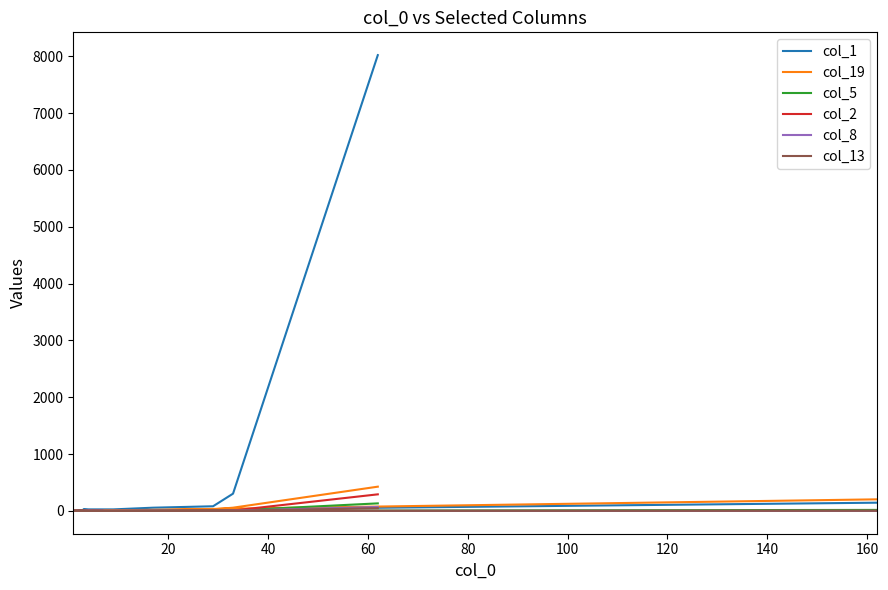

True or false: col_13 has more than 1 interior local peaks.

True